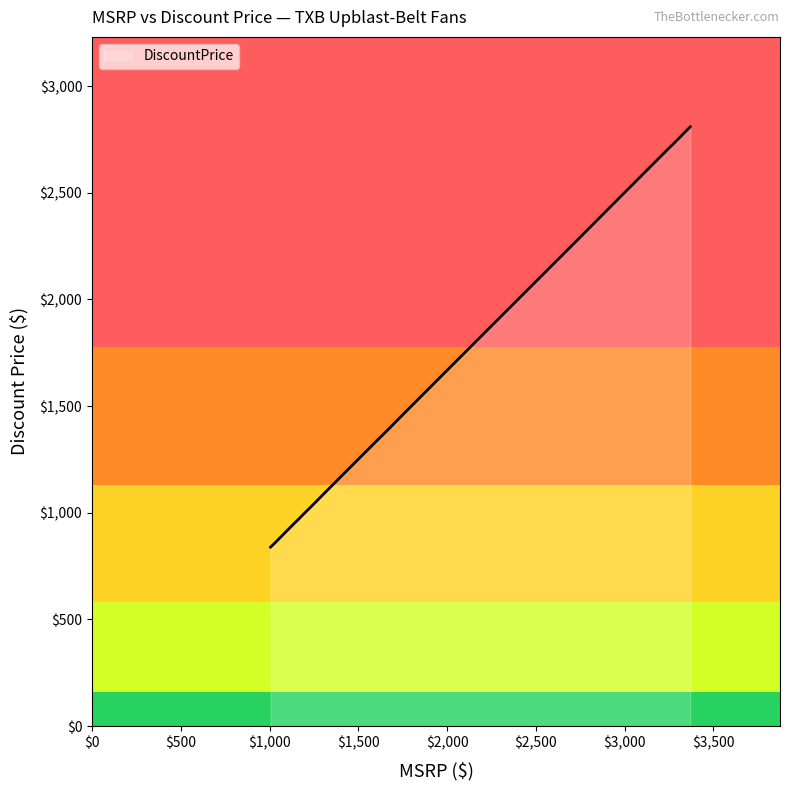

How many lines are shown in the chart?

1